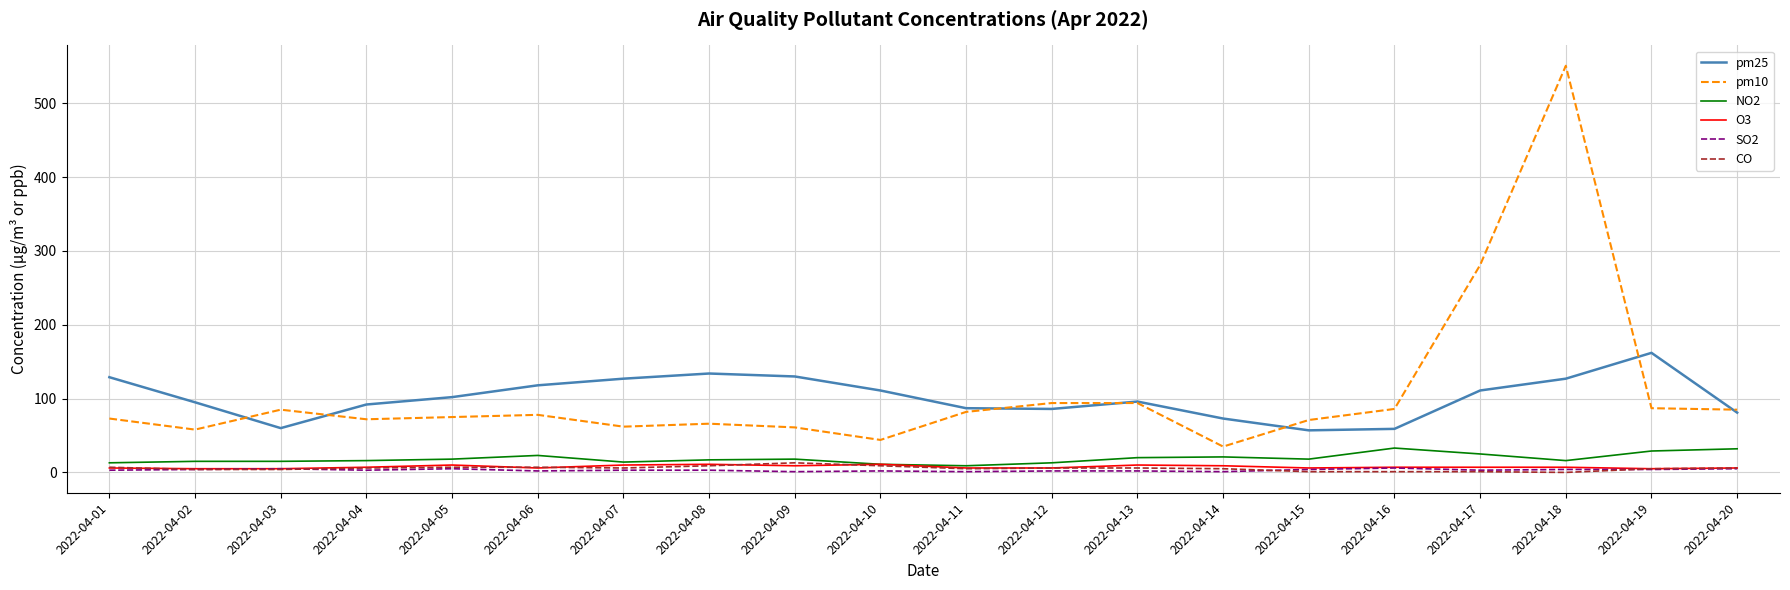

The value of pm10 at 2022-04-13 is 94. True or false?

True